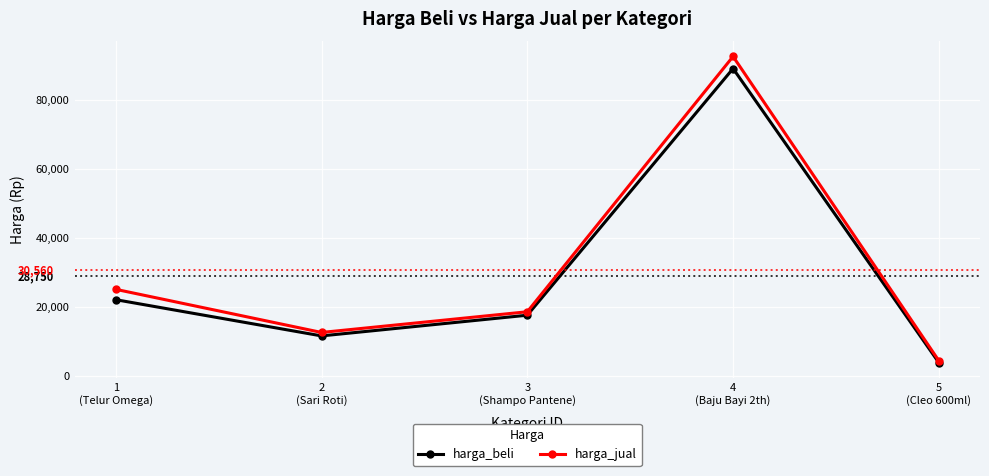

At which category does the chart reach its minimum across all series?

5
(Cleo 600ml)